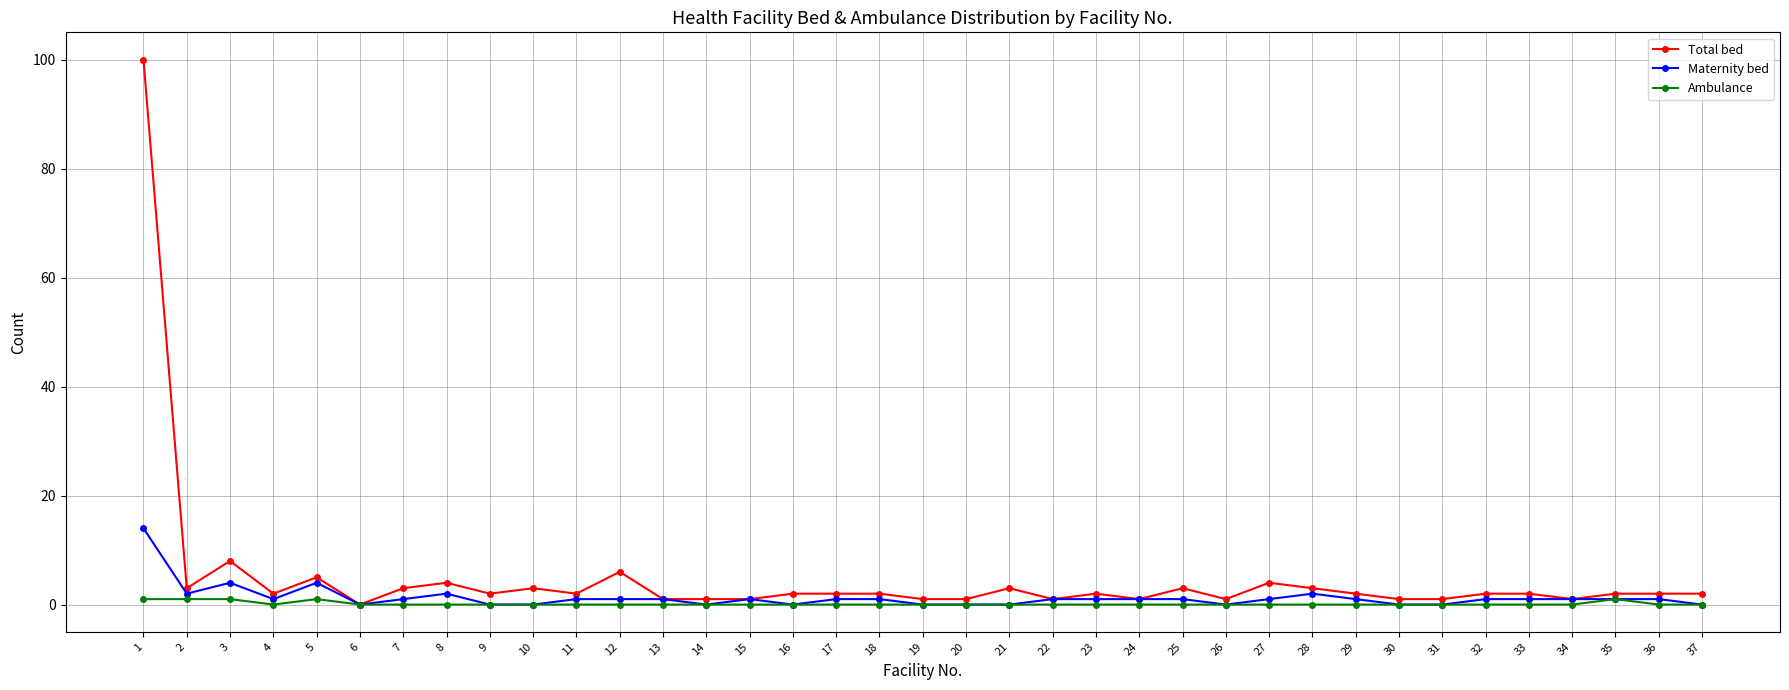

True or false: Maternity bed has more than 0 interior local peaks.

True